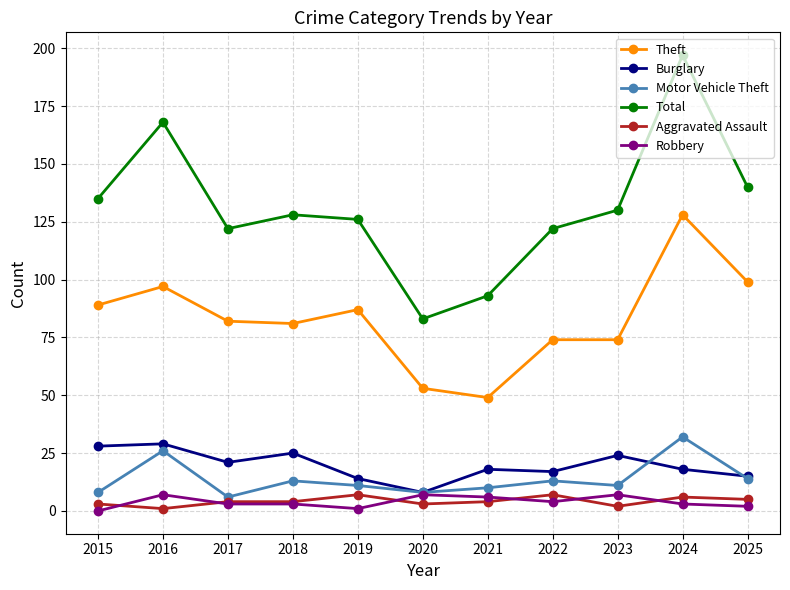

What is the difference between the highest and lowest values at 2017?

119